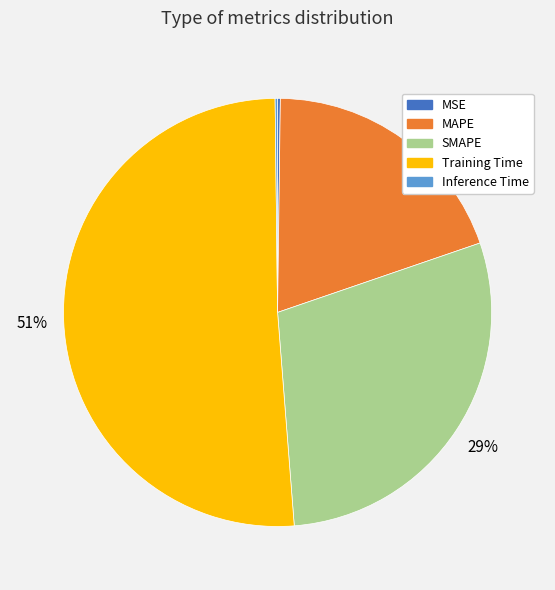

To the nearest percent, what is the average slice percentage?

20%